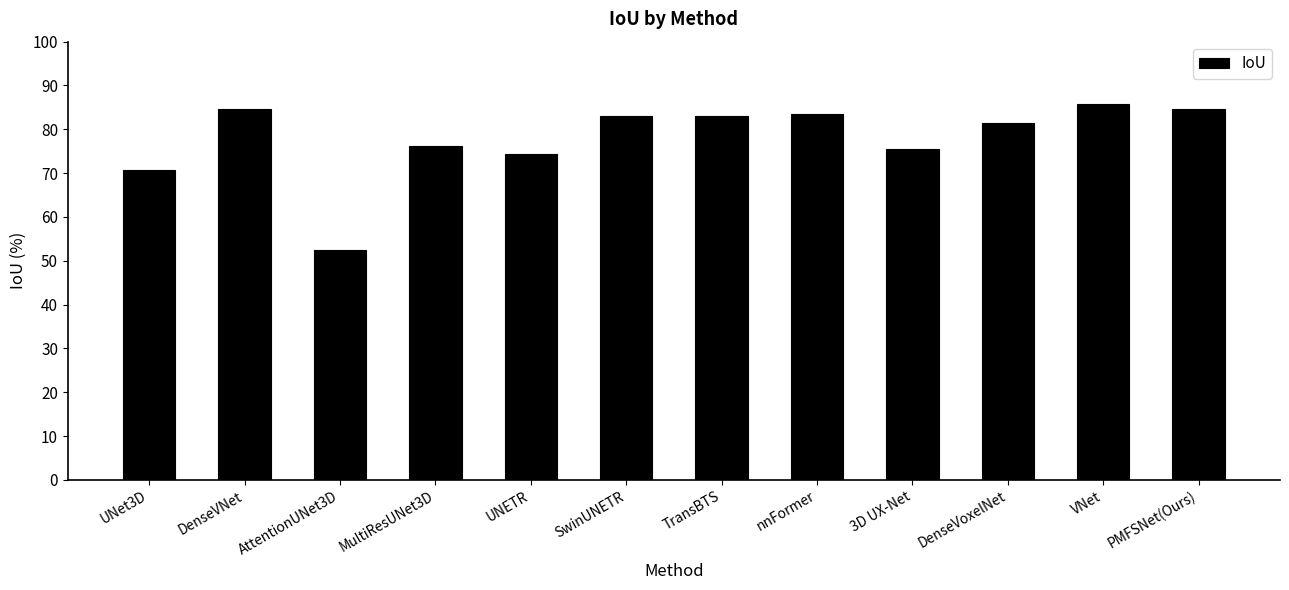

What is the approximate value at TransBTS?

82.9